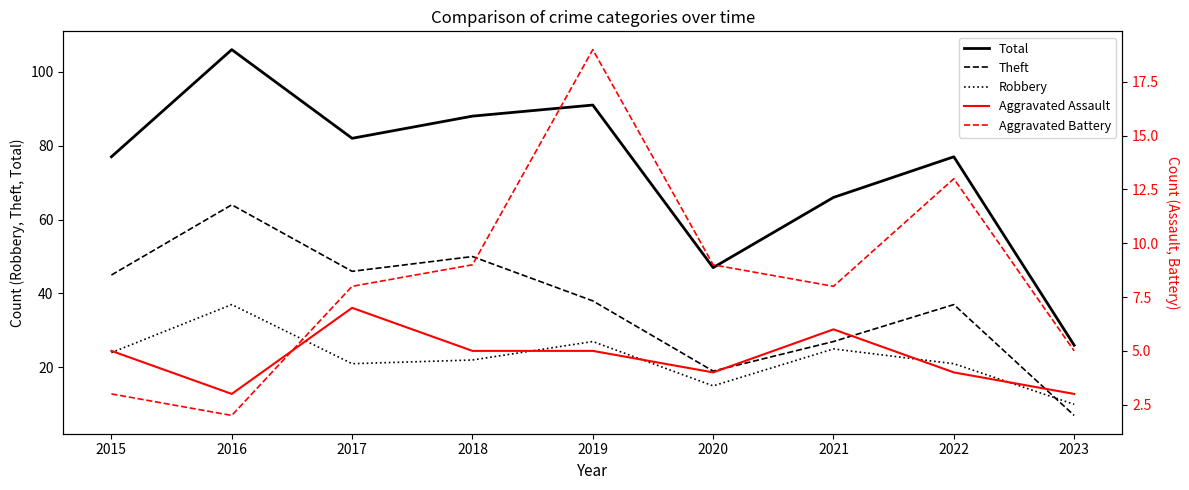

Is the value of Aggravated Battery at 2016 greater than the value of Aggravated Assault at 2021?

No